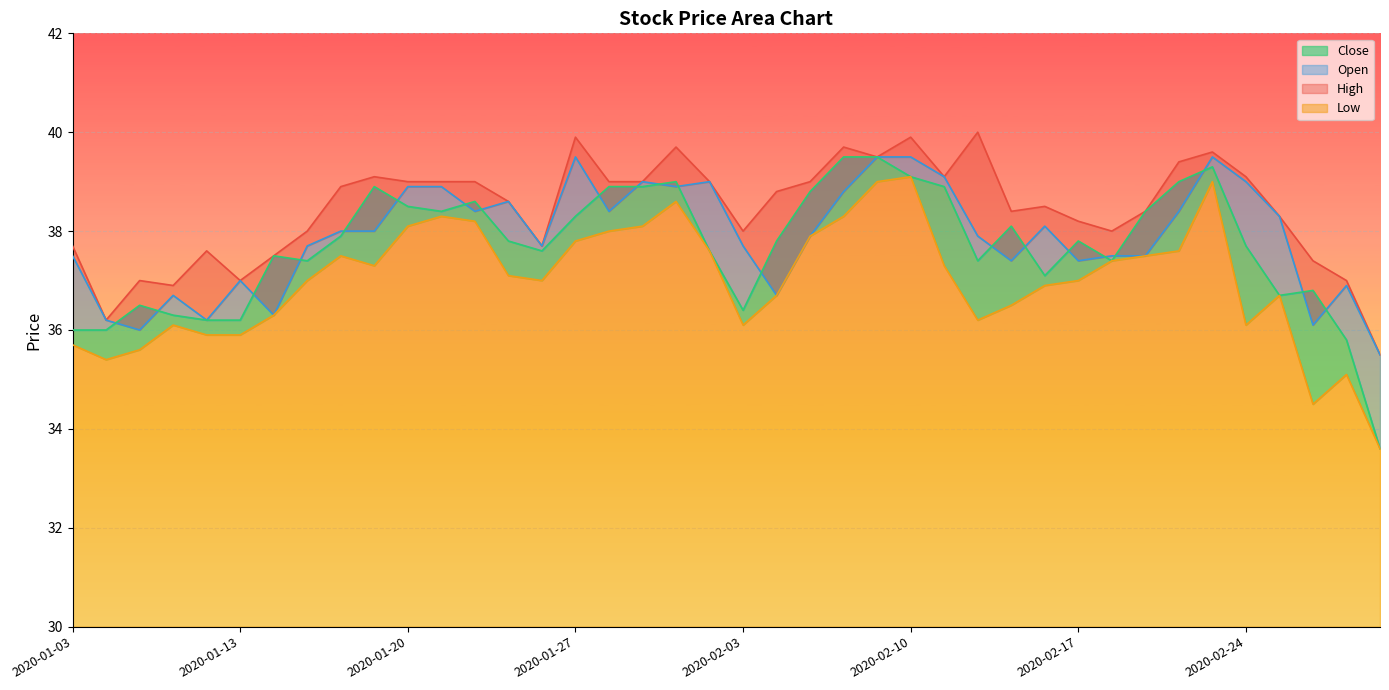

At which category does Low reach its first local valley?

2020-01-07